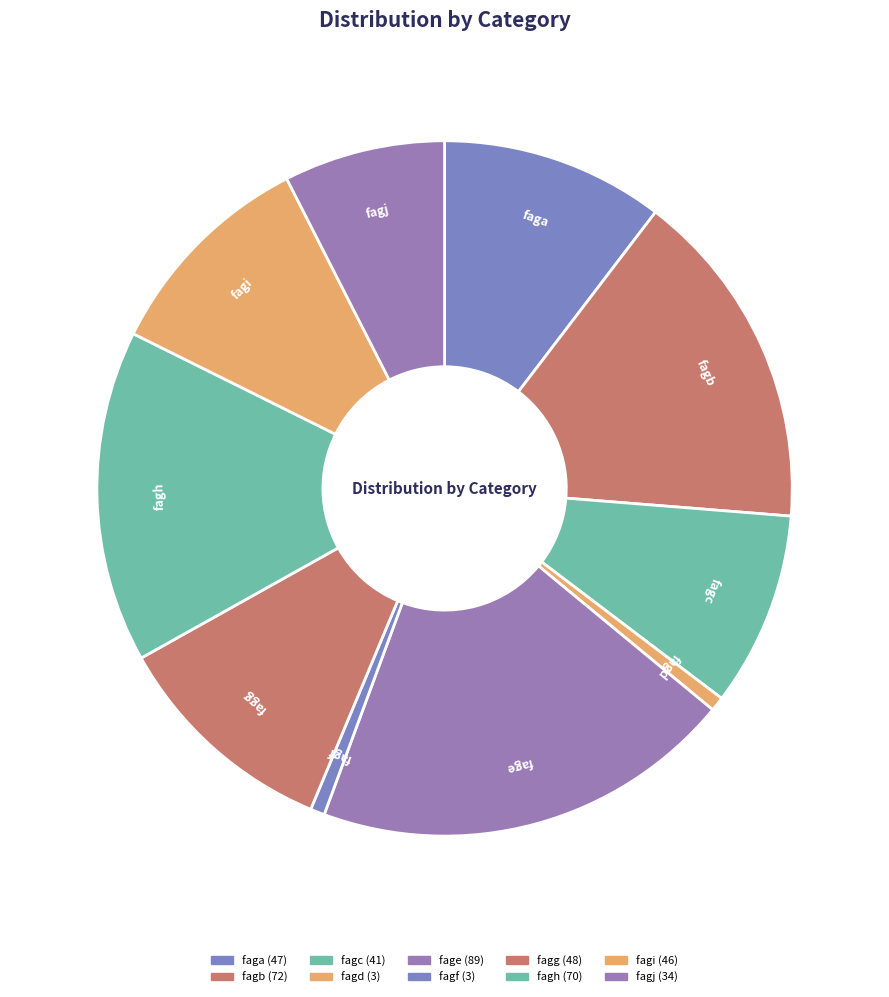

Between fagg and fagj, which is larger?

fagg